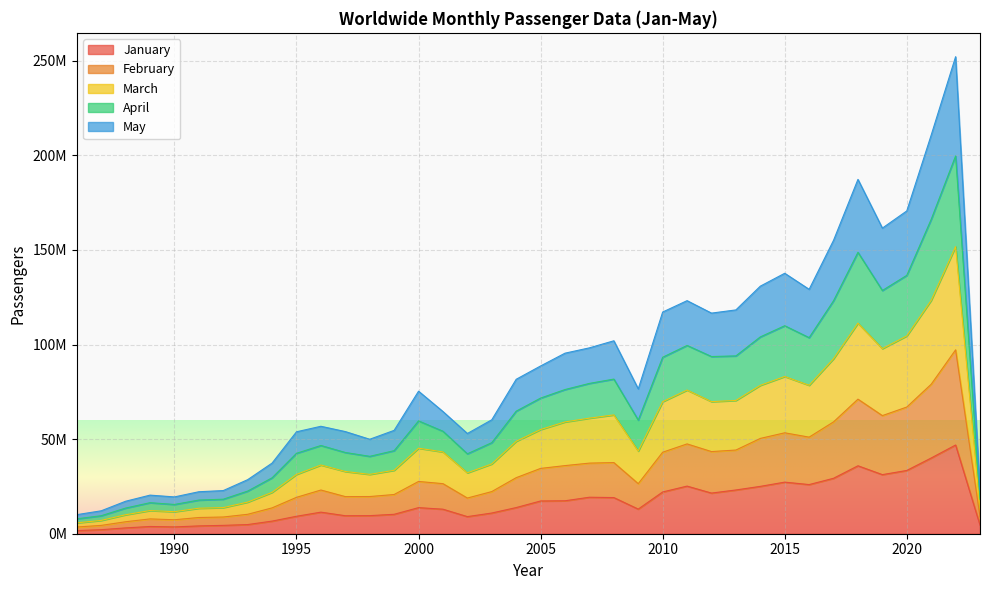

Rank the series at 2004 from lowest to highest value.

January, February, March, May, April